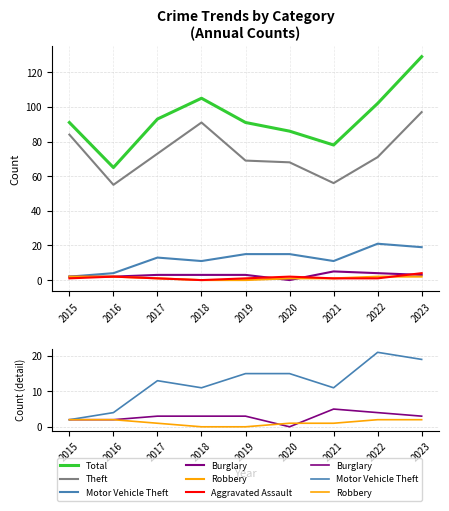

Which series has the largest total across all categories?

Total